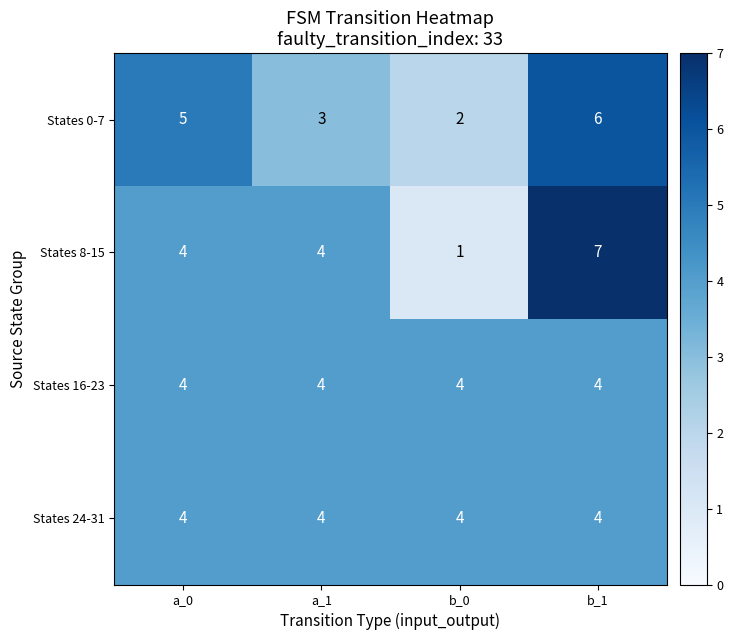

What is the sum of the States 0-7 values at b_0 and b_1?

8